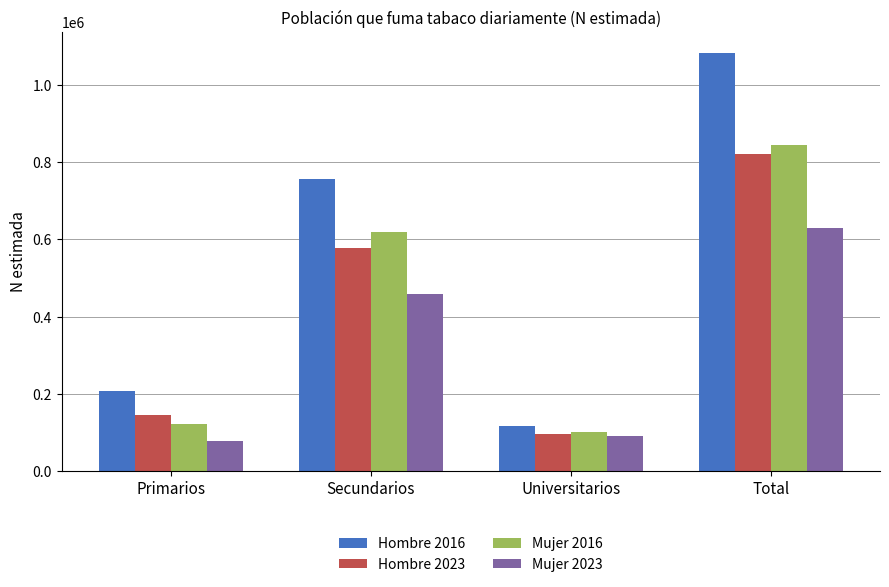

At which category is the sum across all series the highest?

Total